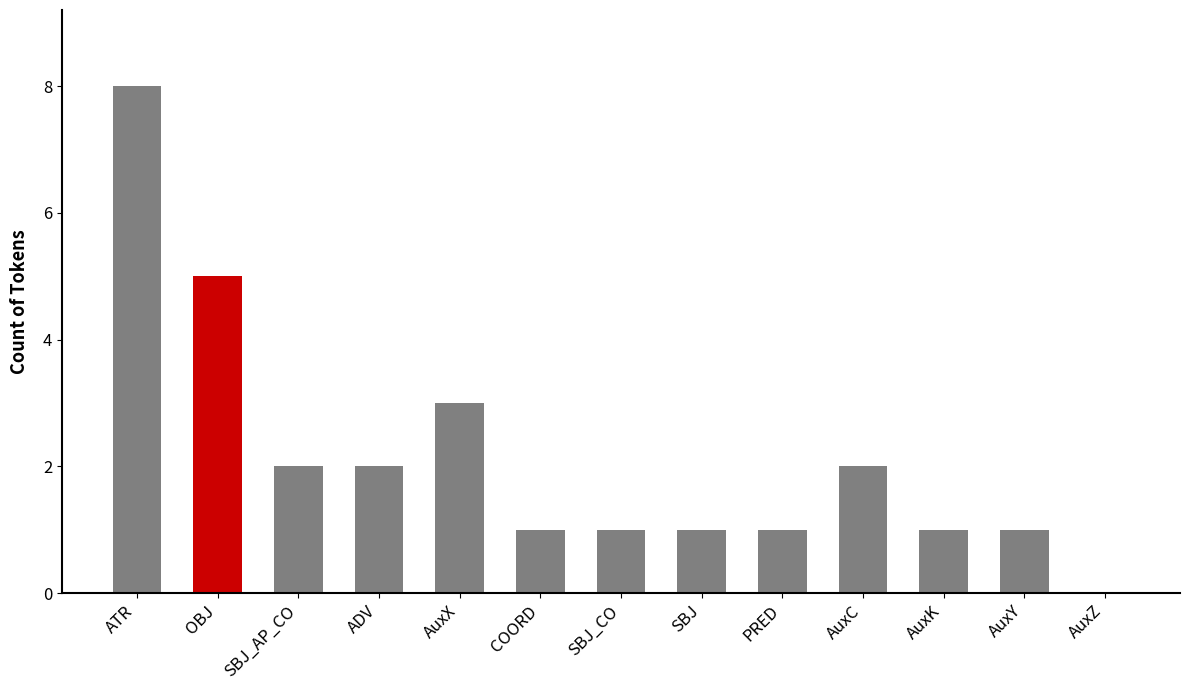

Approximately how many times larger is the value at ADV compared to AuxY?

2.0